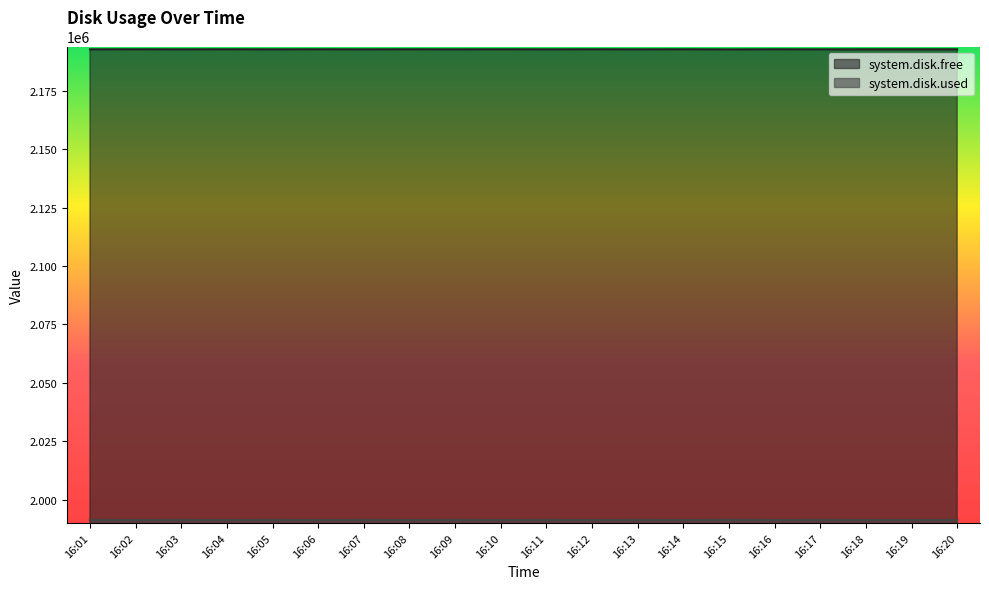

In system.disk.used, how many points are higher than both neighbors (excluding endpoints)?

9